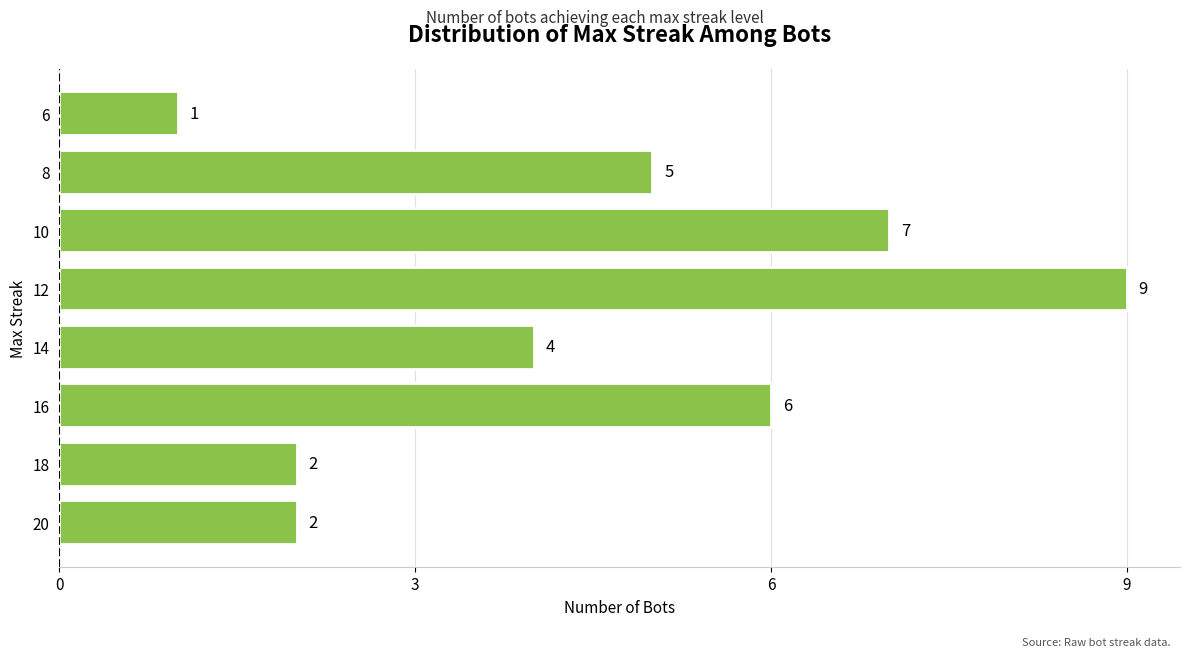

What is the change in value from 20 to 14?

+2